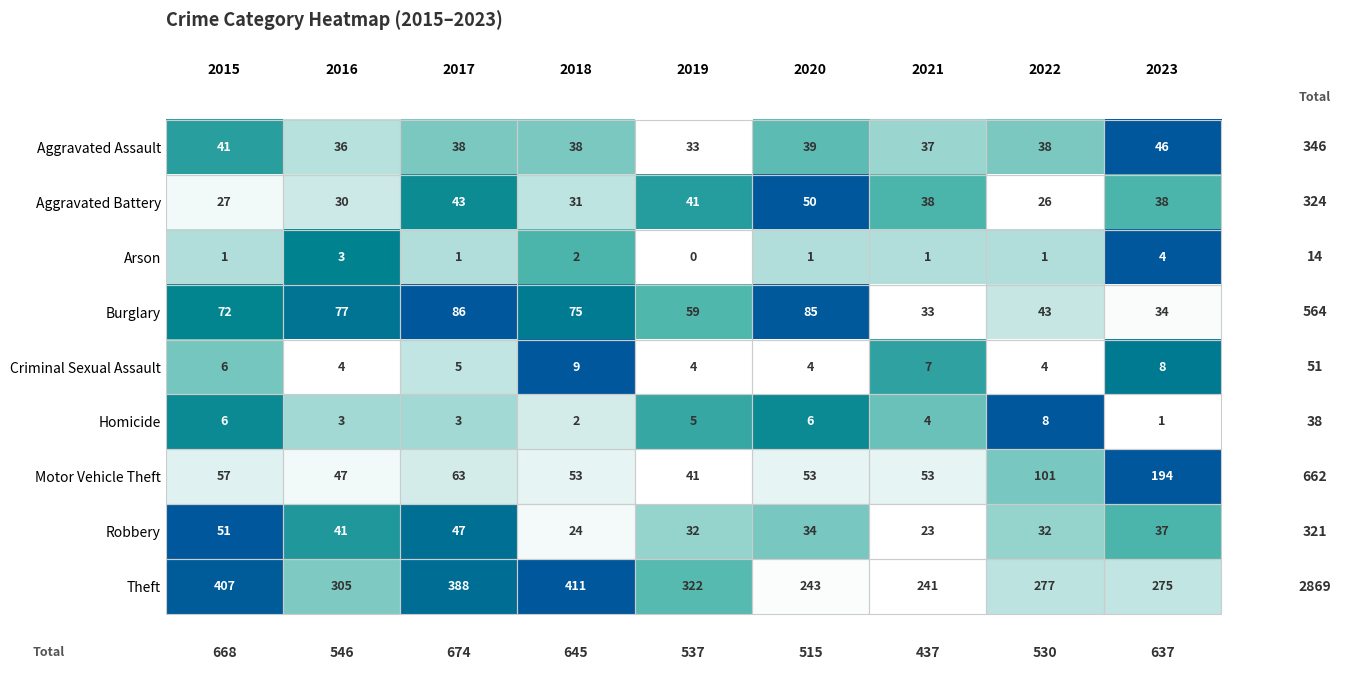

Between 2018 and 2020, which series saw the biggest shift?

Theft